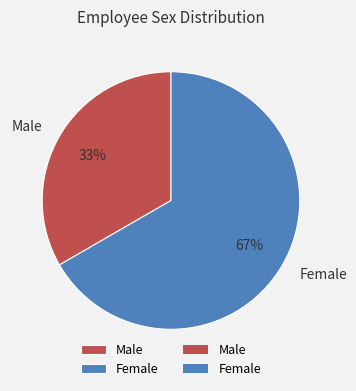

Is it true that Male is 33% of the pie?

True